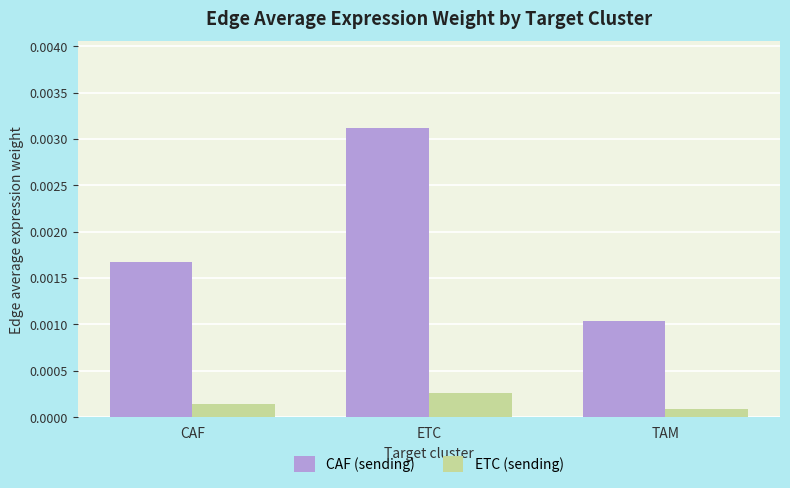

Which category has the highest value in the ETC (sending) series?

ETC